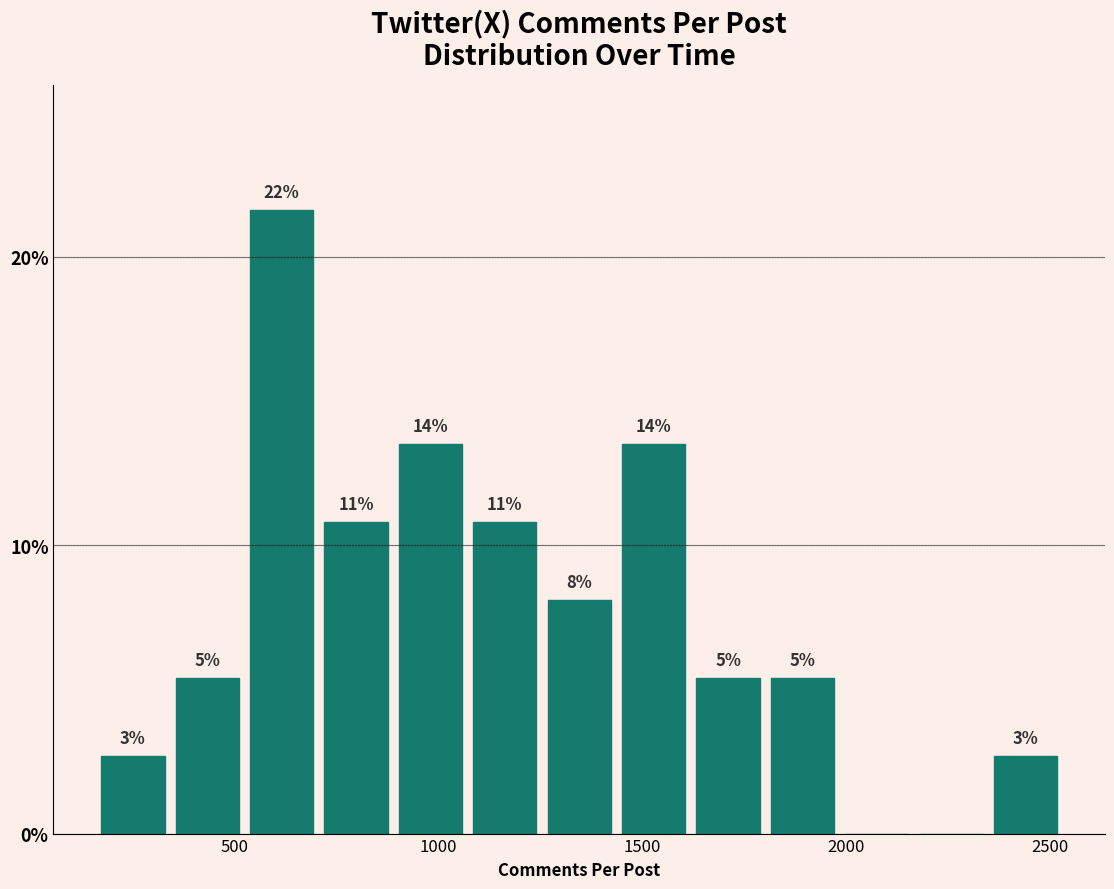

Around what value on the x-axis is the tallest bar? Give the approximate position of its centre, as read against the axis.

600